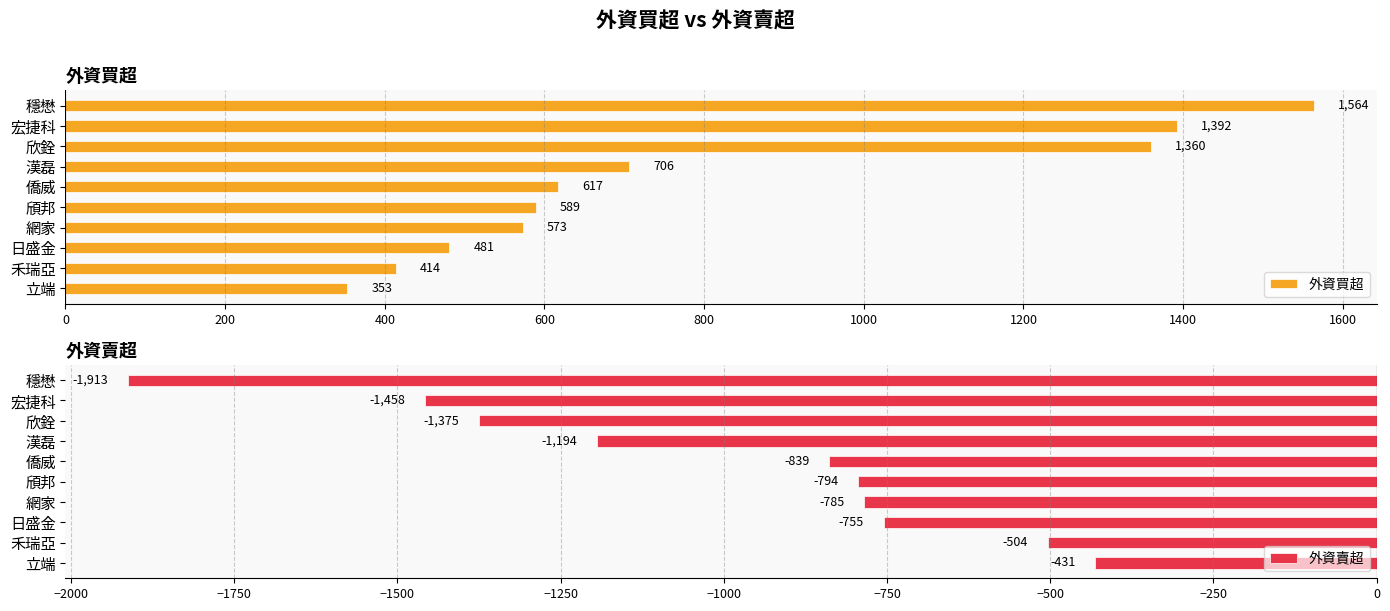

Is it true that 外資賣超 equals -486 at 網家?

False